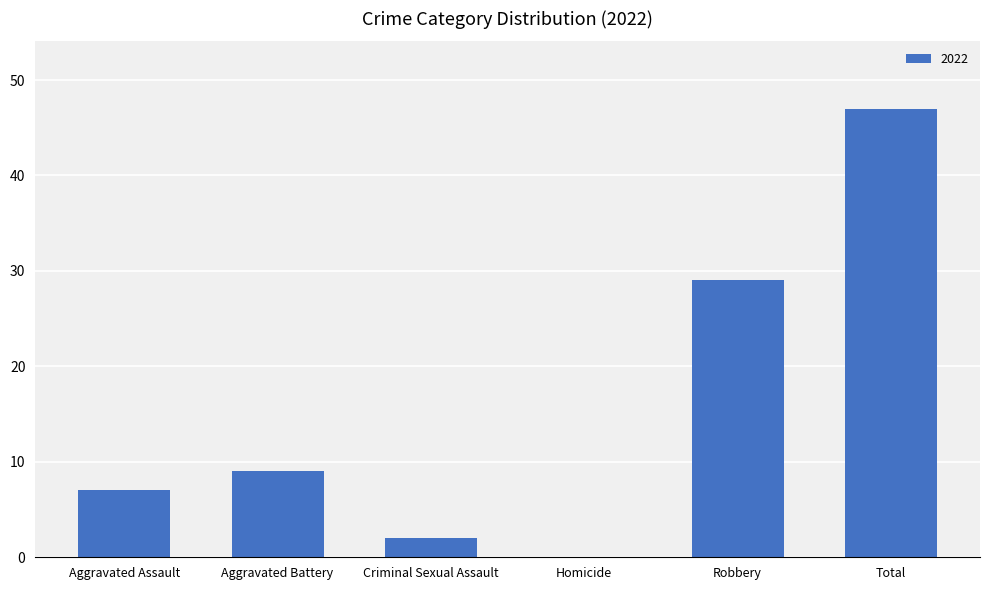

Is it true that the value at Total is 47?

True